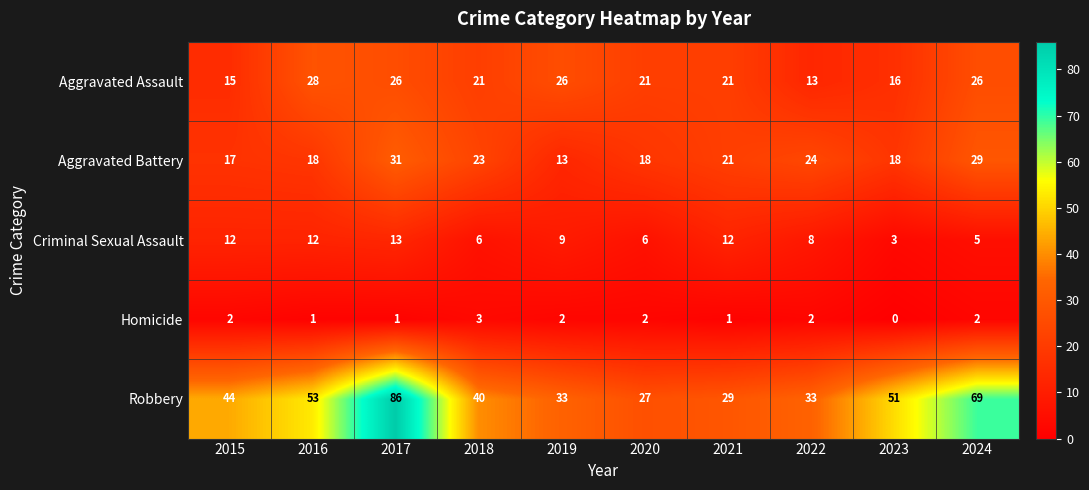

Read the Robbery value at 2023, to the nearest 5.

50